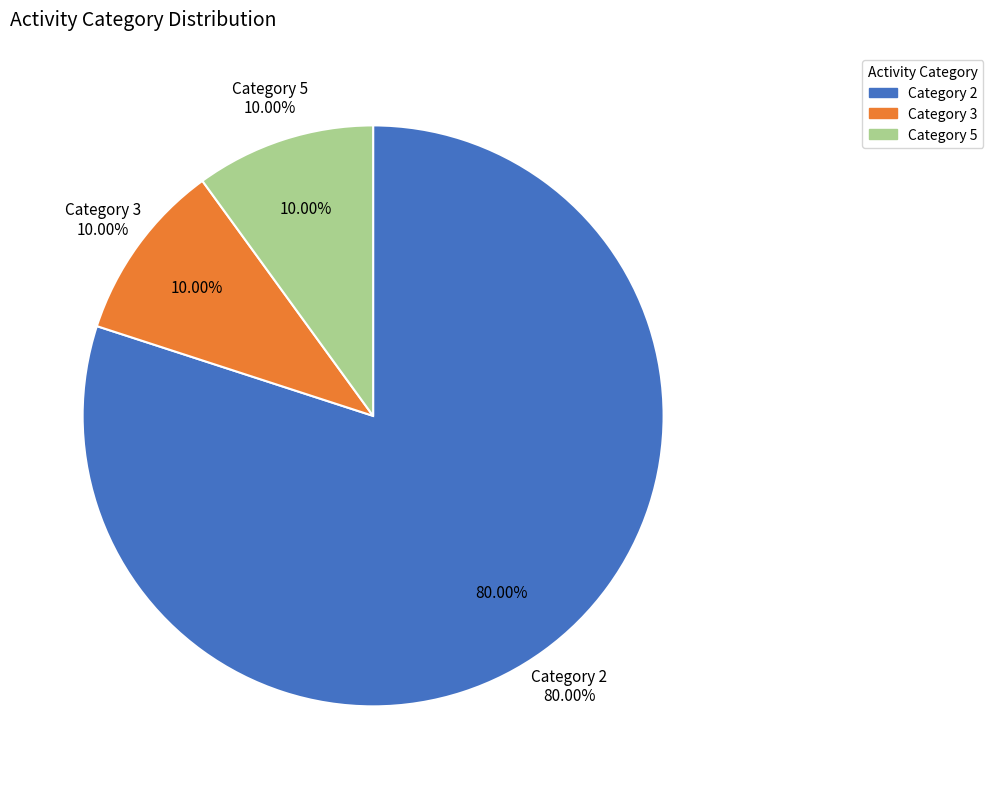

What is the total percentage of 3 and 2?

90.0%